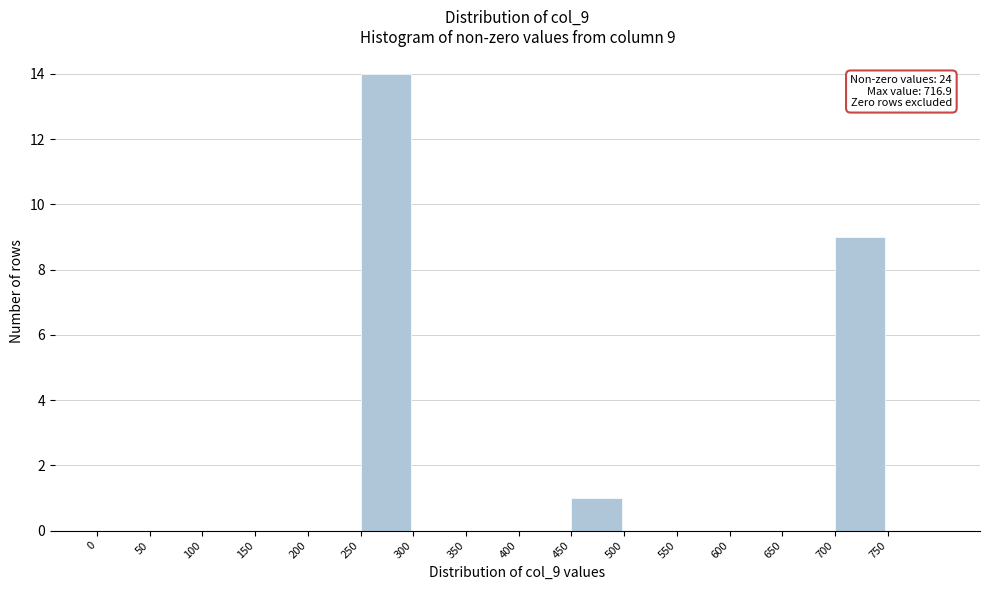

Which range on the x-axis has the tallest bar?

250 to 300